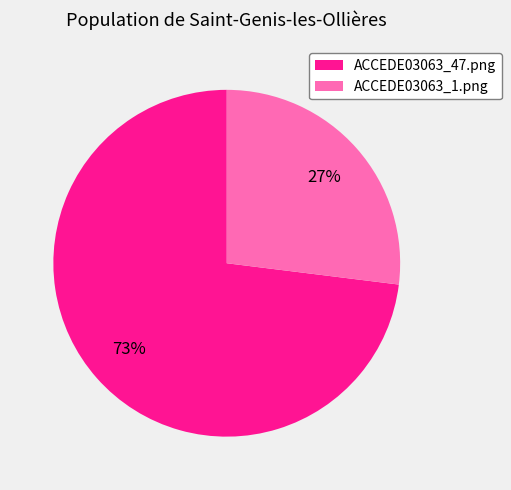

Which slice is the largest?

ACCEDE03063_47.png